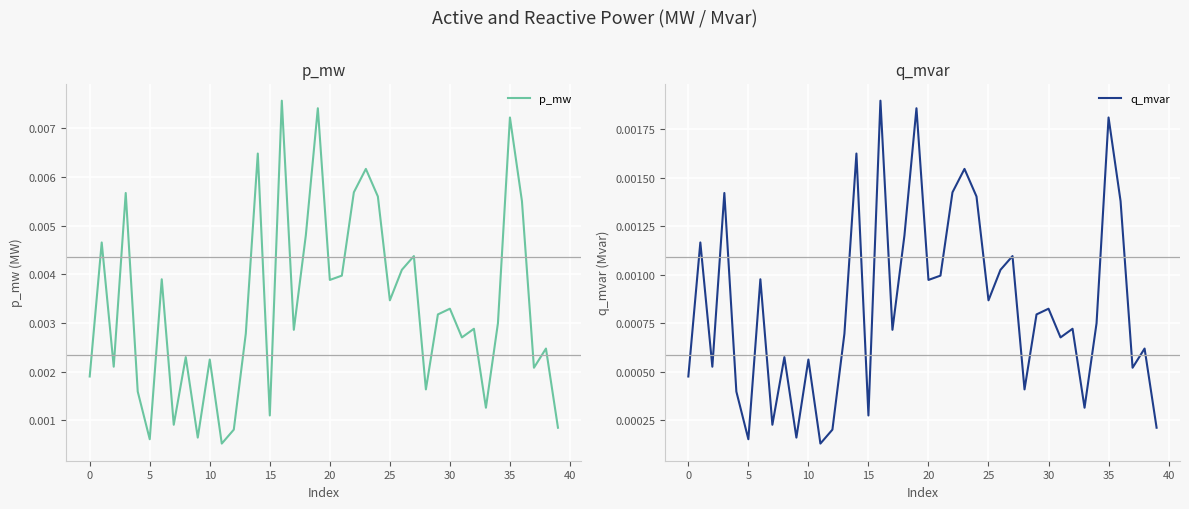

True or false: p_mw and q_mvar intersect in this chart.

False